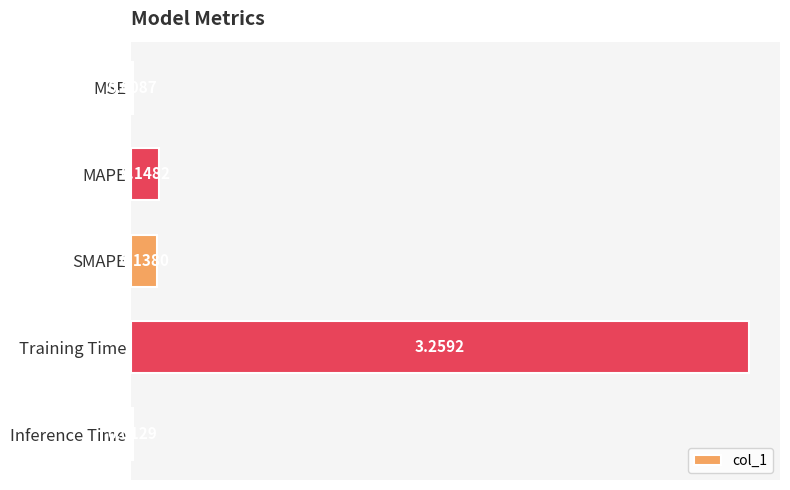

At which label is the value closest to 1?

MAPE